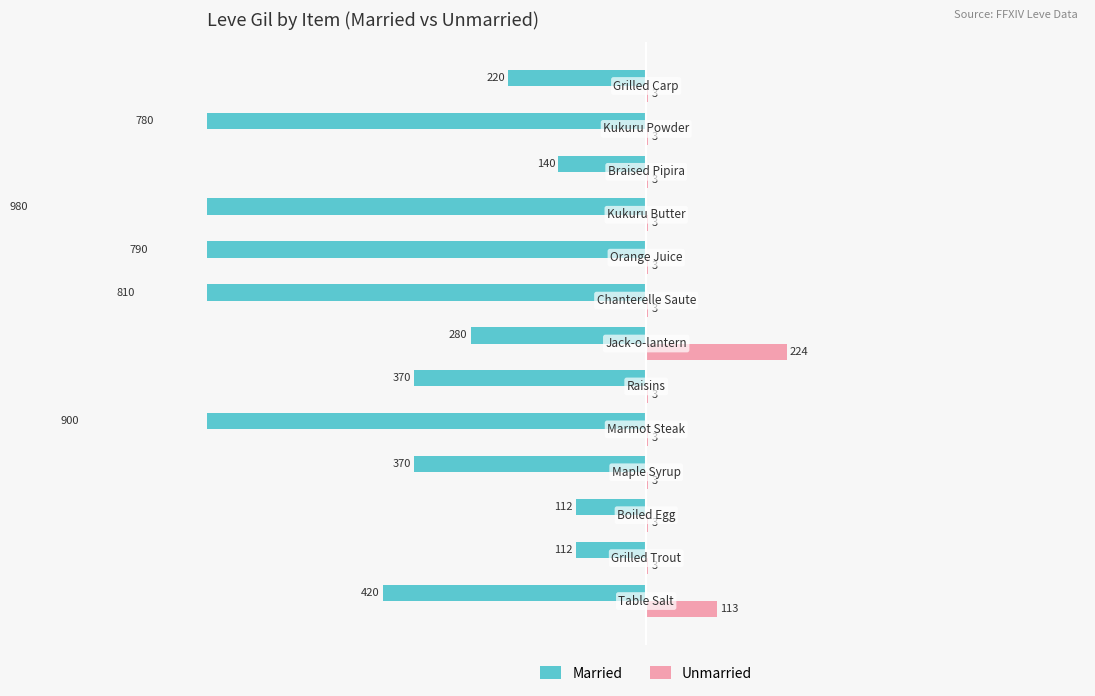

How many data points does each series have?

13